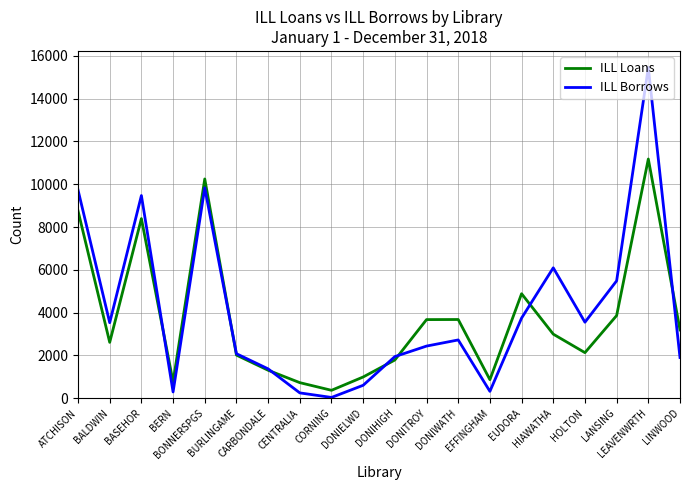

What is the maximum value shown in the chart?

15463